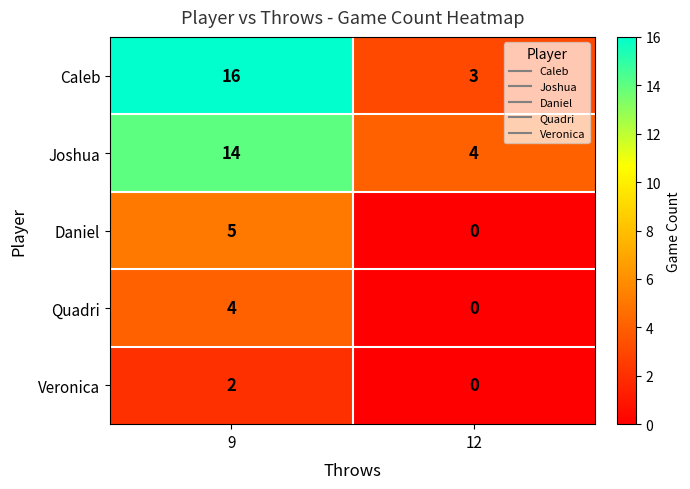

What is the difference between the maximum and minimum values in the Joshua series?

10